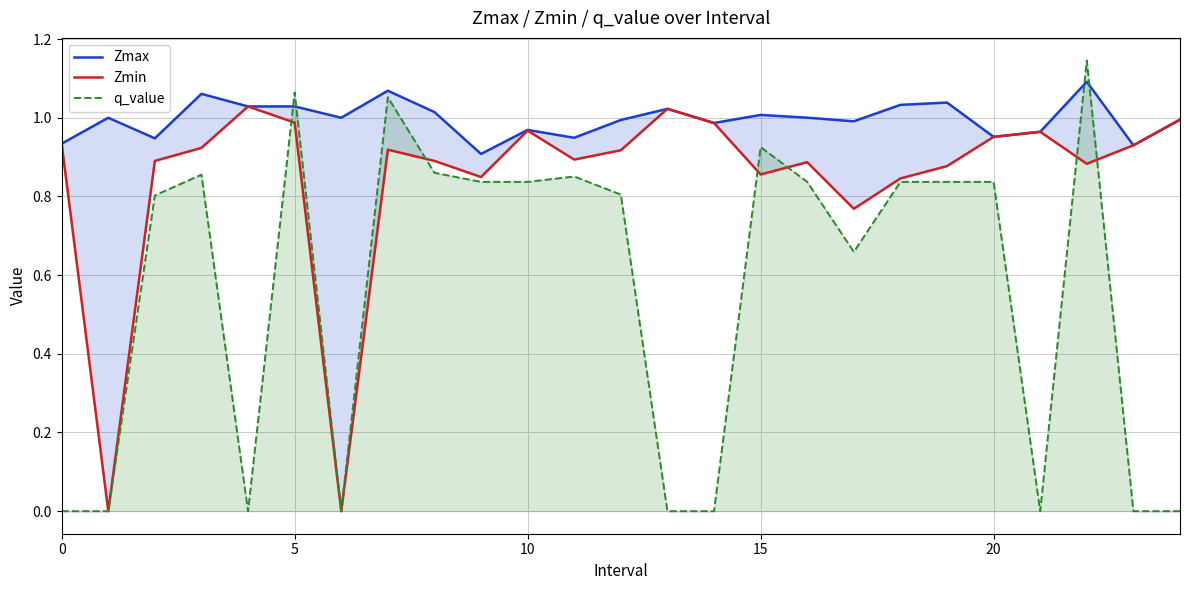

Where is Zmax nearest to the value 0?

9